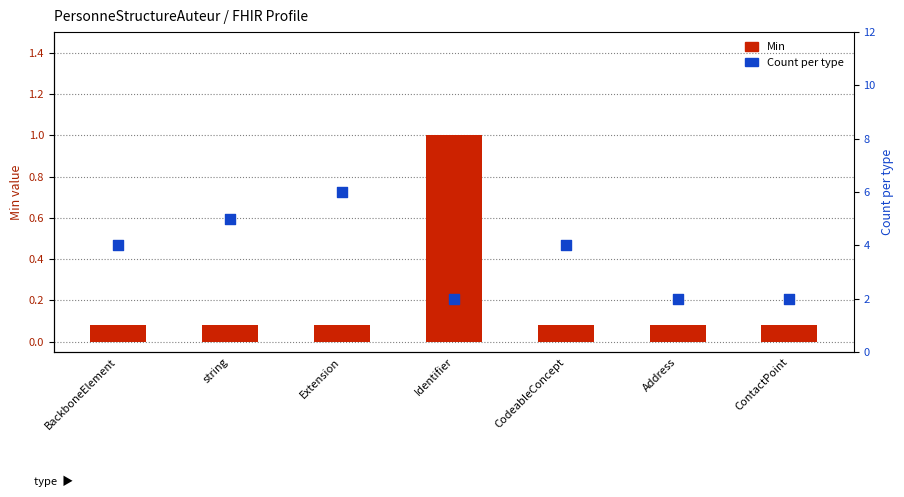

At how many categories does at least one series exceed 3?

4